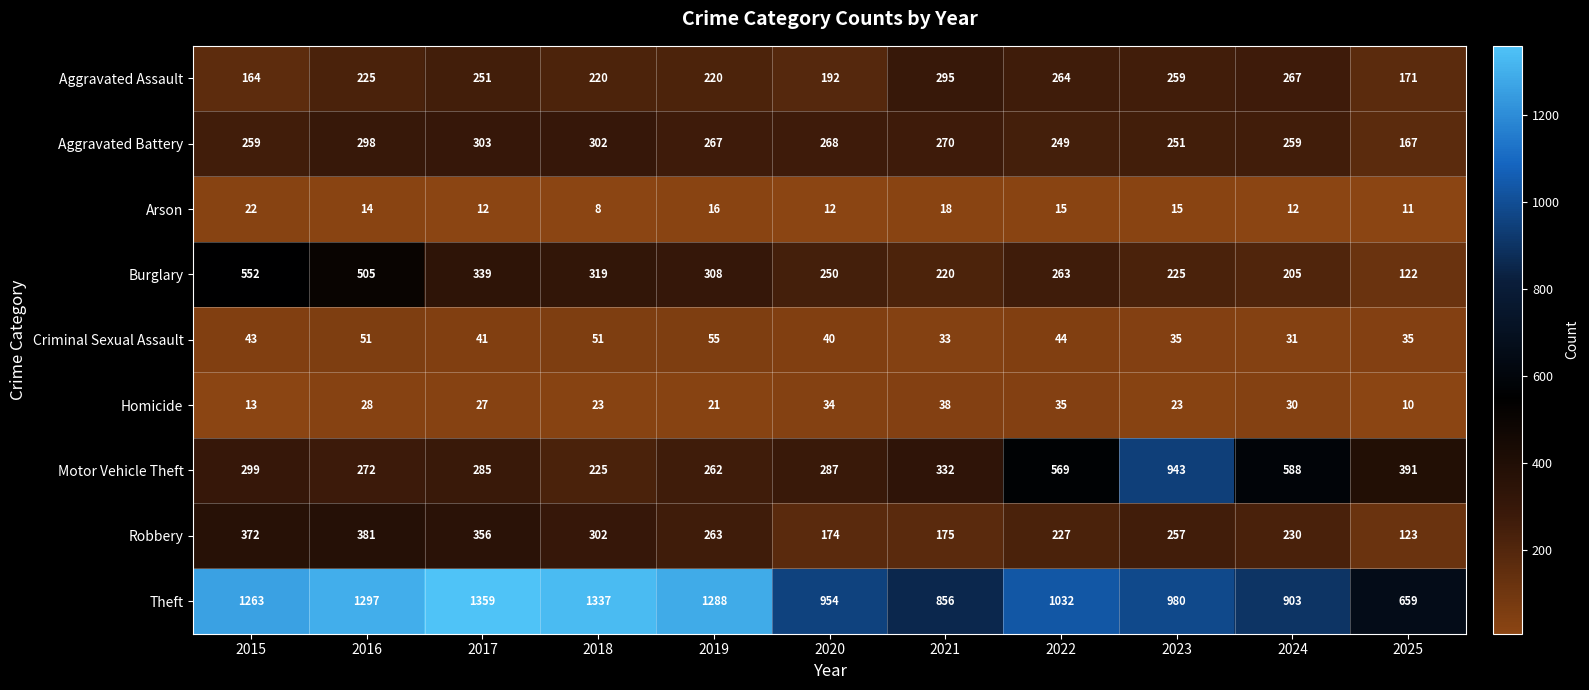

Rank the series by their maximum value, from highest to lowest.

Theft, Motor Vehicle Theft, Burglary, Robbery, Aggravated Battery, Aggravated Assault, Criminal Sexual Assault, Homicide, Arson